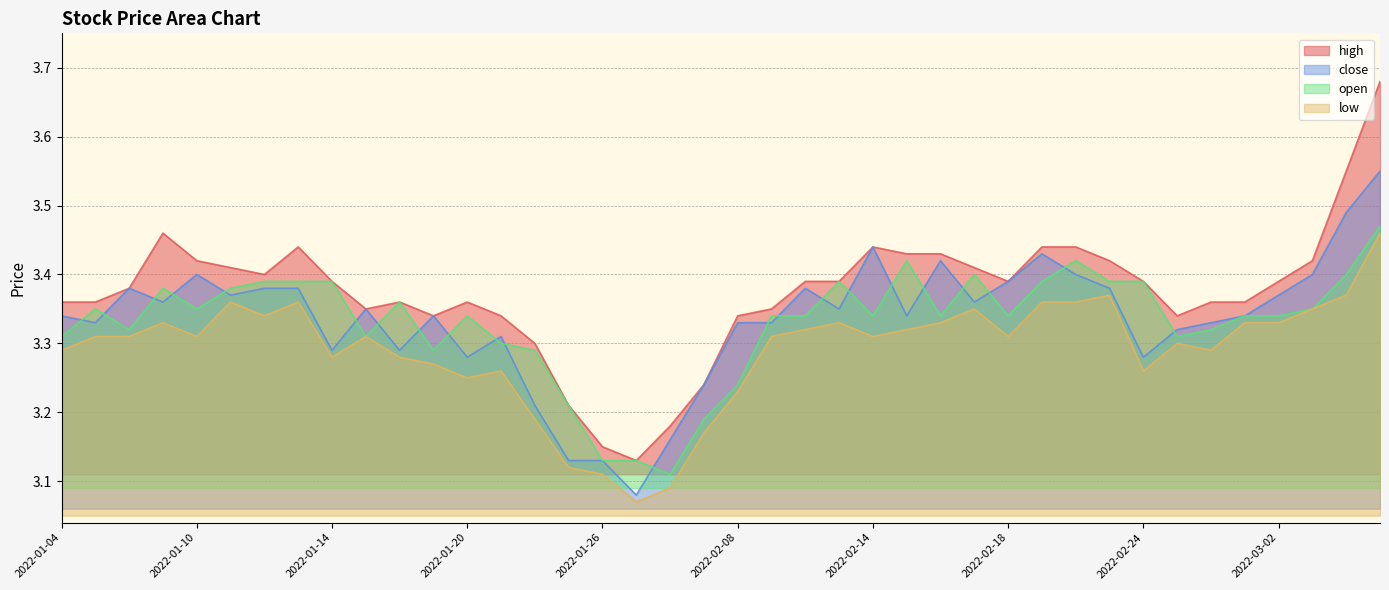

What is the total value across all series at 2022-01-26?

12.5